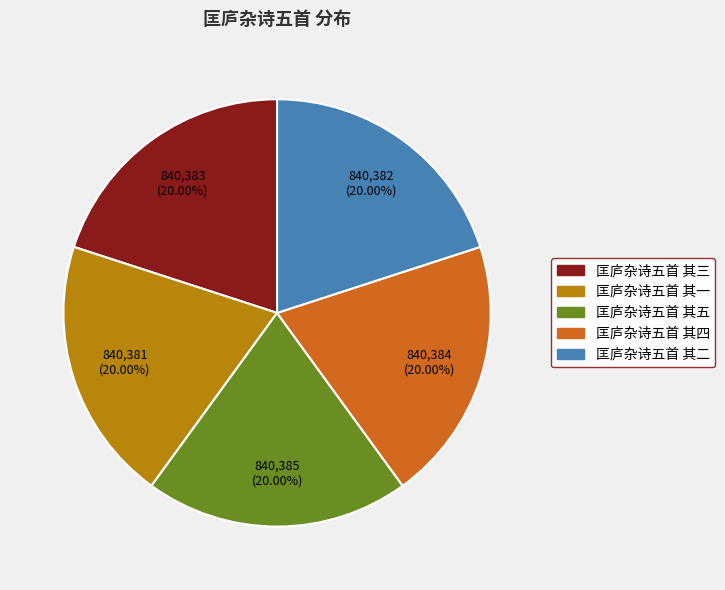

How many slices are in this pie chart?

5